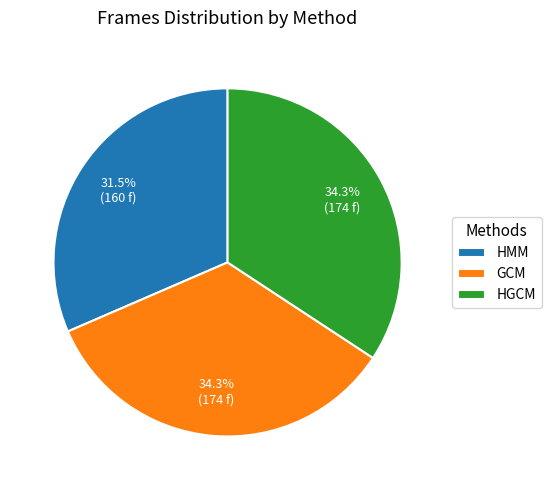

How many slices are in this pie chart?

3